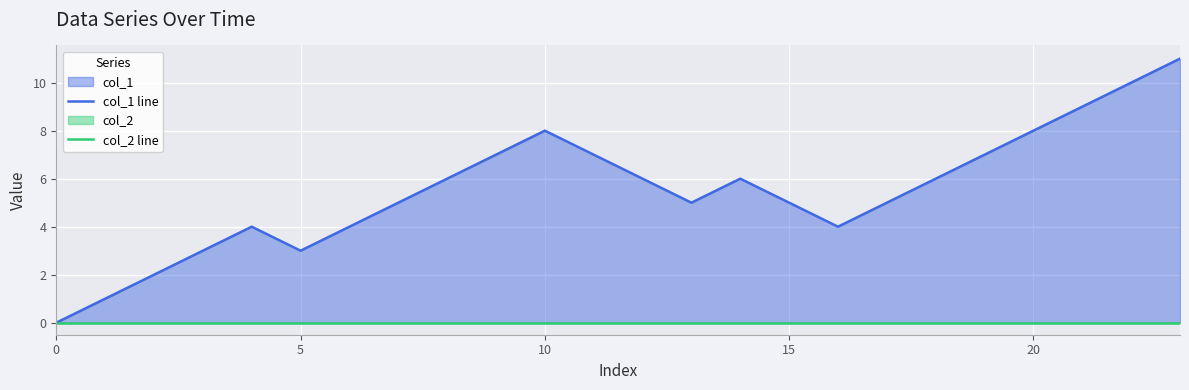

The col_1 line series shows 6 at 16. True or false?

False